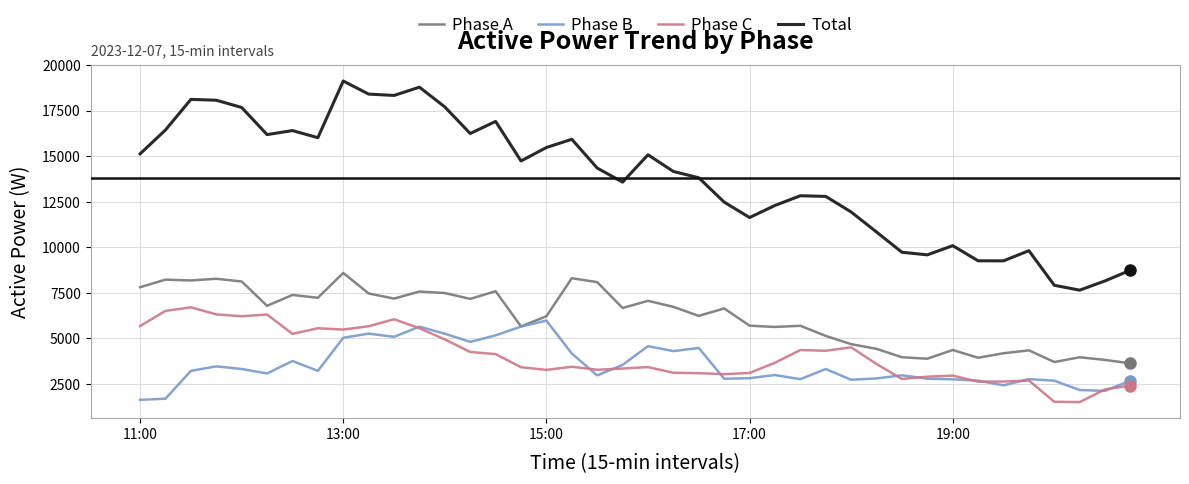

Which series has the widest spread of values?

Total